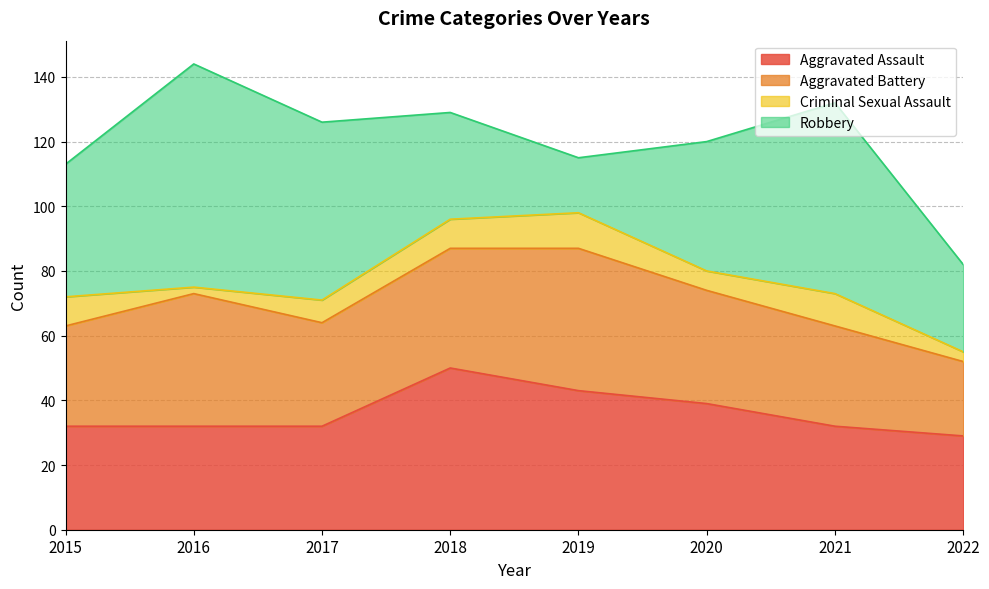

Is it true that Aggravated Assault equals 32 at 2021?

True